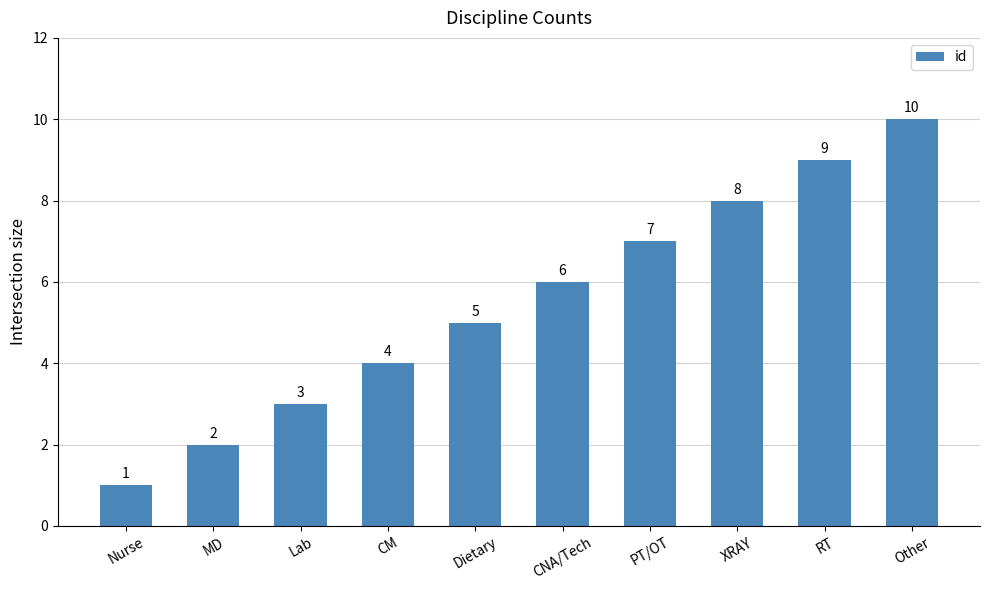

List the labels in order of value, smallest first.

Nurse, MD, Lab, CM, Dietary, CNA/Tech, PT/OT, XRAY, RT, Other